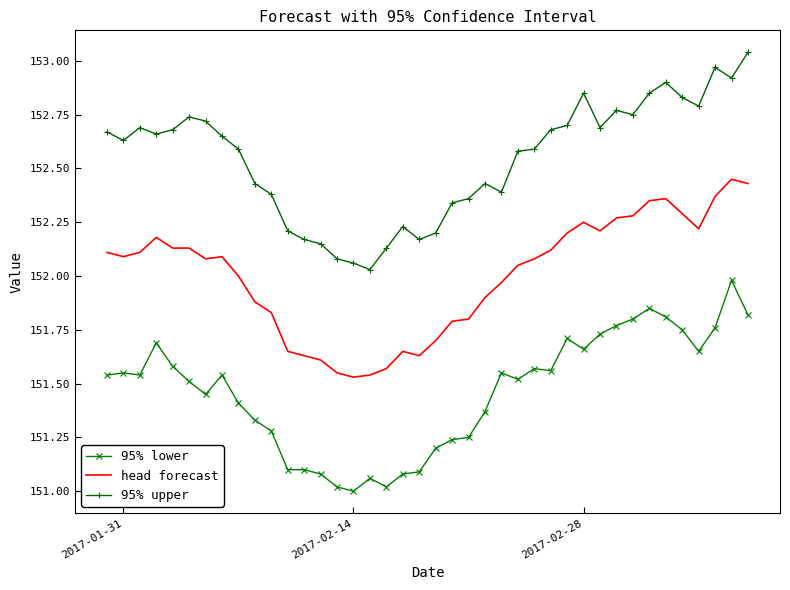

Which series has the largest total across all categories?

95% upper